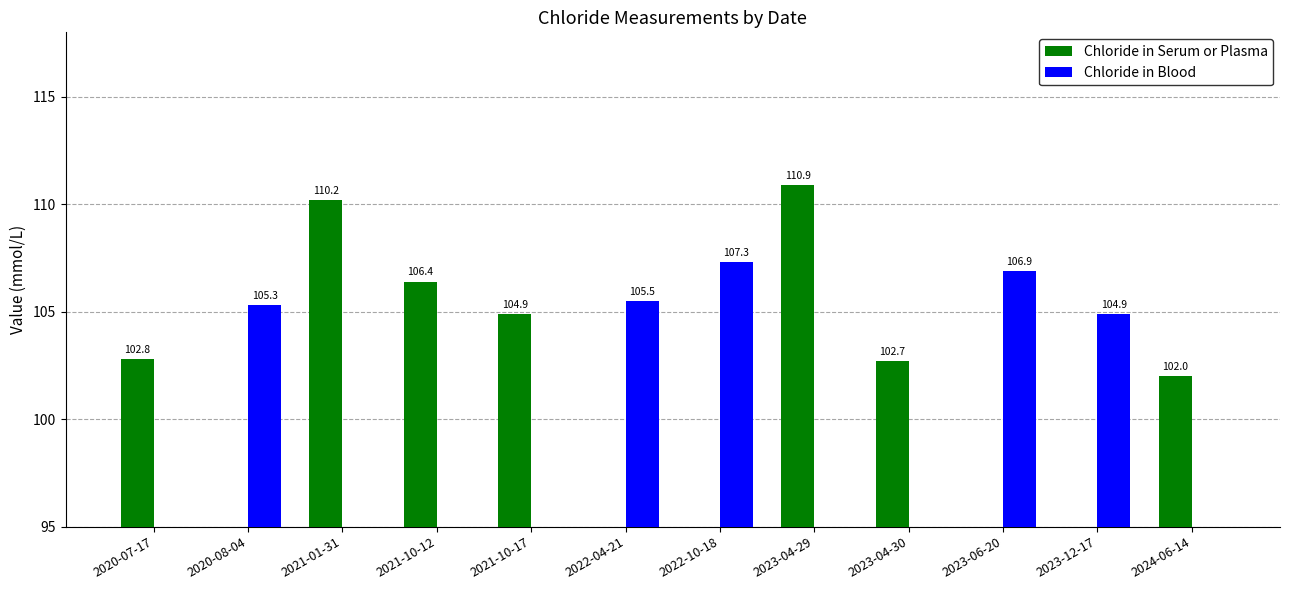

Which label corresponds to the smallest value in the chart?

2020-08-04